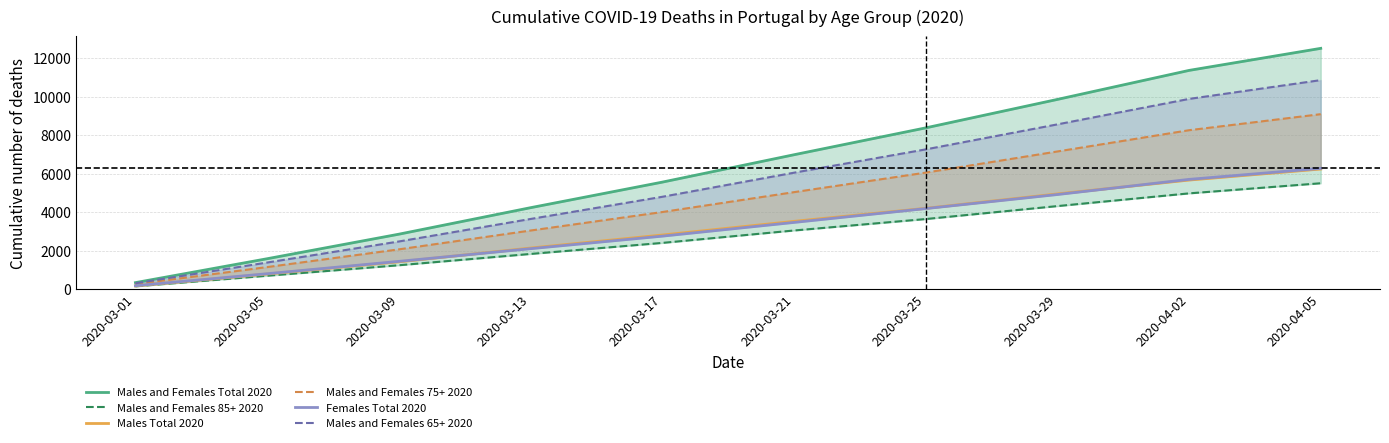

Rank the series by their maximum value, from lowest to highest.

Males and Females 85+ 2020, Males Total 2020, Females Total 2020, Males and Females 75+ 2020, Males and Females 65+ 2020, Males and Females Total 2020